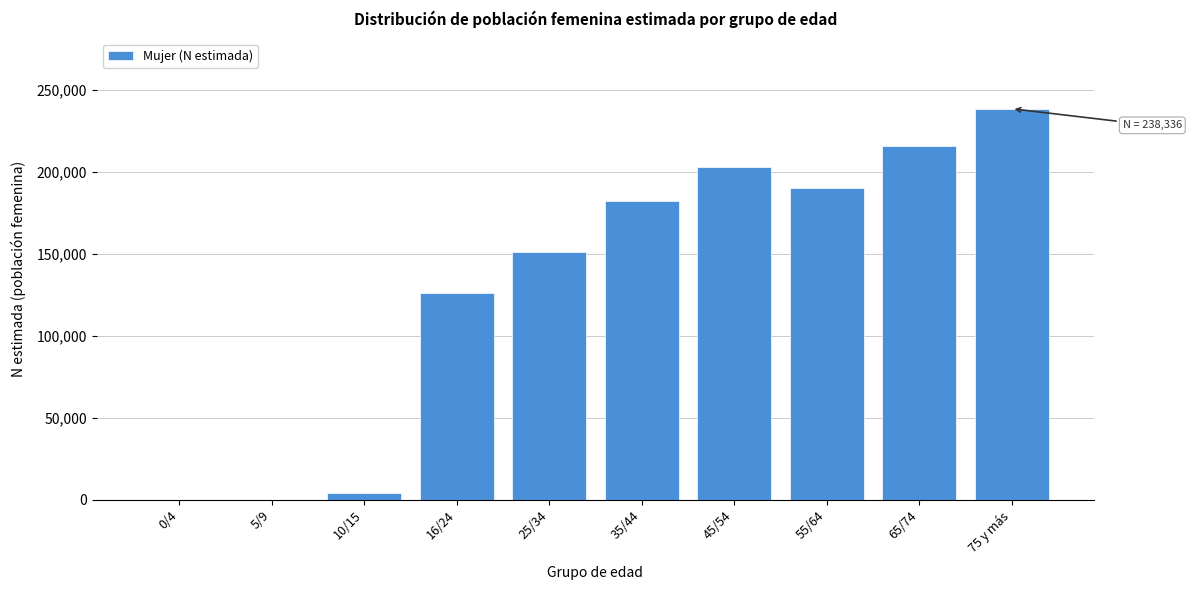

Reading left to right, what are all the values shown in this chart?

0/4=0	5/9=0	10/15=4037	16/24=126190	25/34=151202	35/44=182338	45/54=203144	55/64=190138	65/74=215729	75 y más=238336